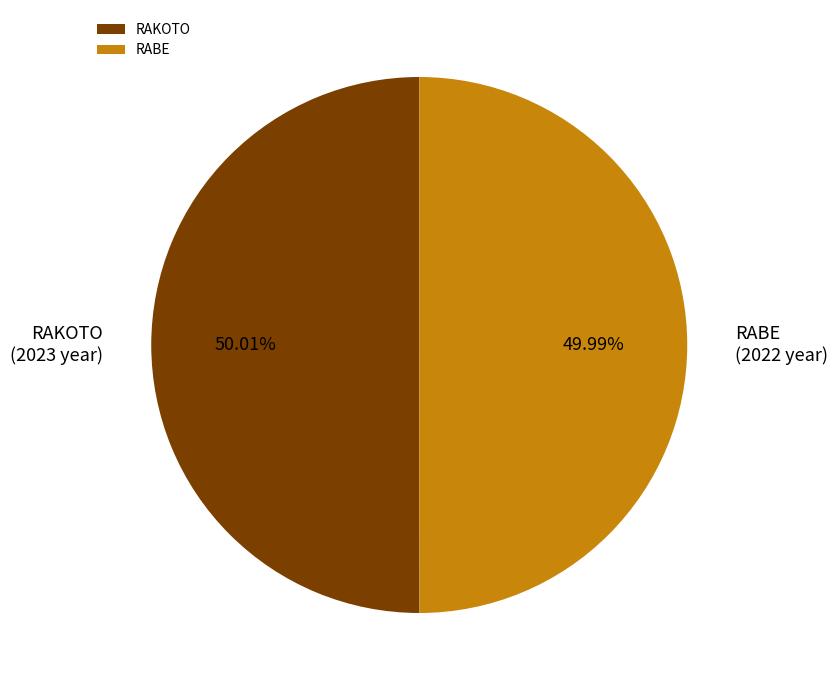

Approximately how many times larger is the value at RABE compared to RAKOTO?

1.0